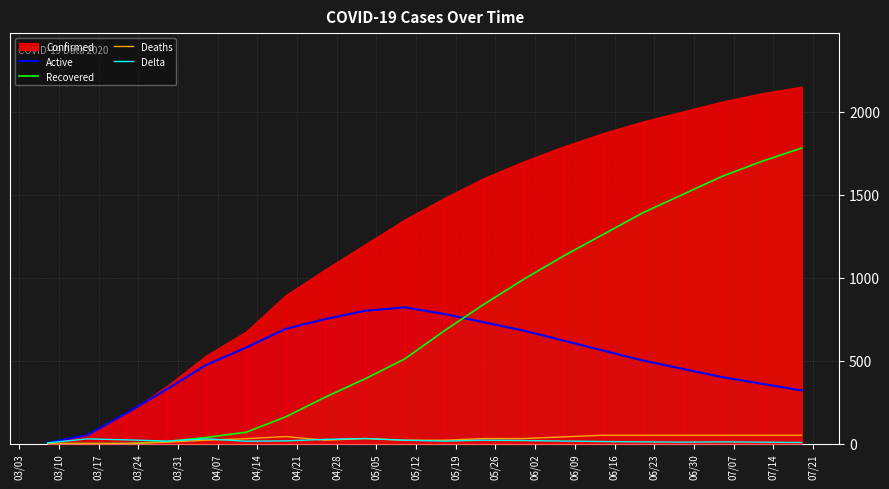

What position from the left is 04/21?

8